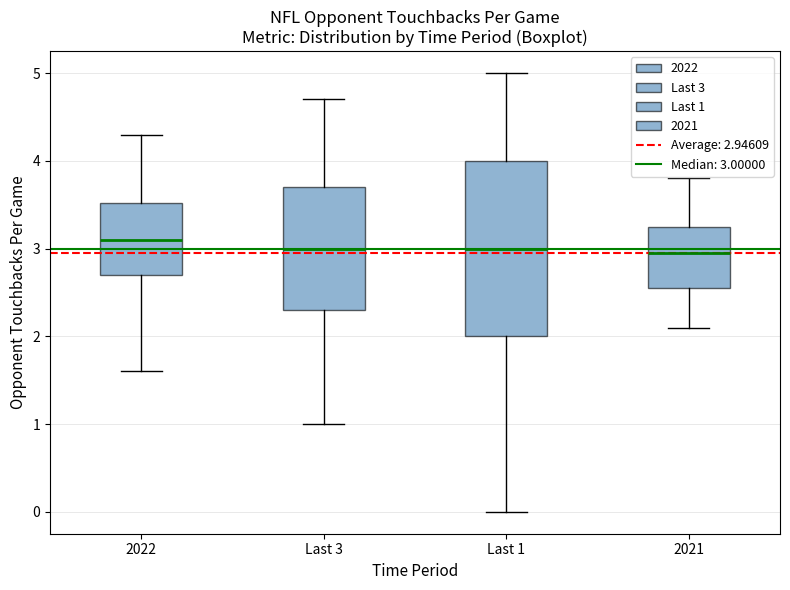

Reading left to right, transcribe this box plot: for each box, give where its median line is, the range the box spans, and where its two whiskers end, as read against the y-axis. The values are not printed on the chart, so give them approximately, as read against the axis.

2022: median 3.1, box 2.7 to 3.5, whiskers 1.6 to 4.3
Last 3: median 3.0, box 2.3 to 3.7, whiskers 1.0 to 4.7
Last 1: median 3.0, box 2.0 to 4.0, whiskers 0.0 to 5.0
2021: median 3.0, box 2.6 to 3.3, whiskers 2.1 to 3.8